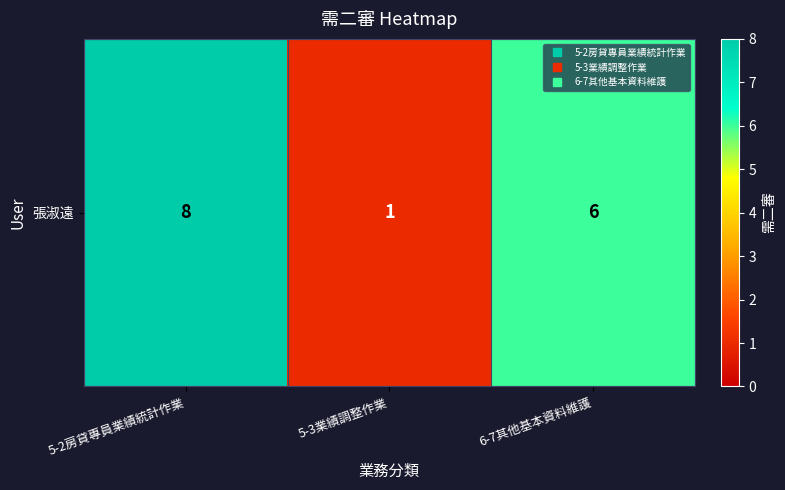

Reading left to right, transcribe all the data shown in this chart.

5-2房貸專員業績統計作業=8	5-3業績調整作業=1	6-7其他基本資料維護=6